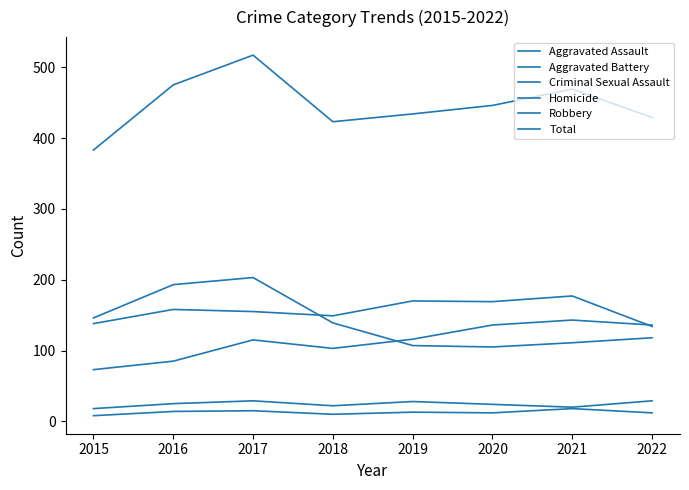

Rank the series at 2021 from lowest to highest value.

Homicide, Criminal Sexual Assault, Robbery, Aggravated Assault, Aggravated Battery, Total